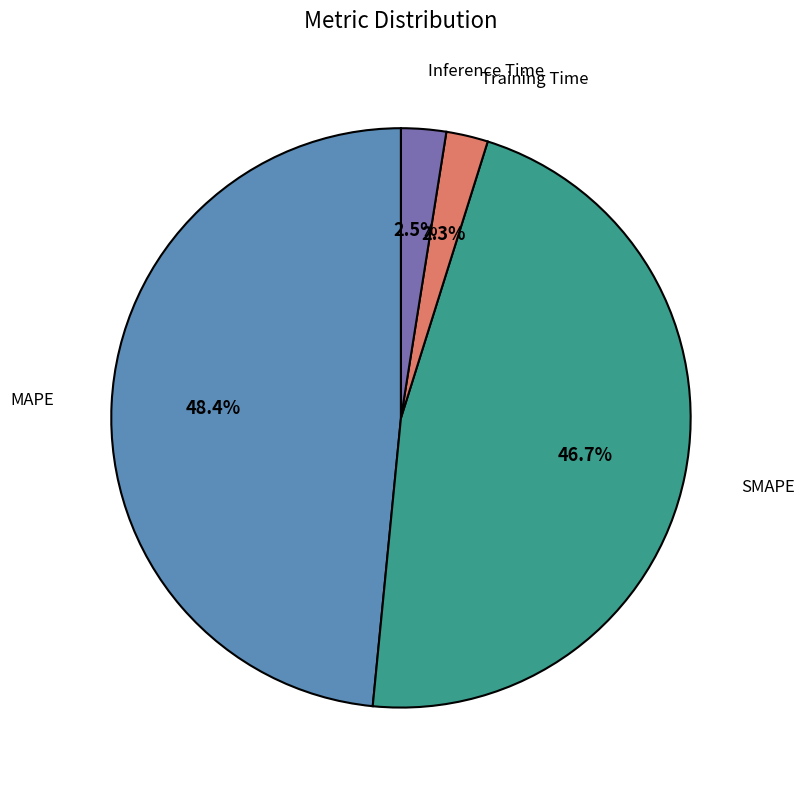

Is there a majority slice in this chart?

No